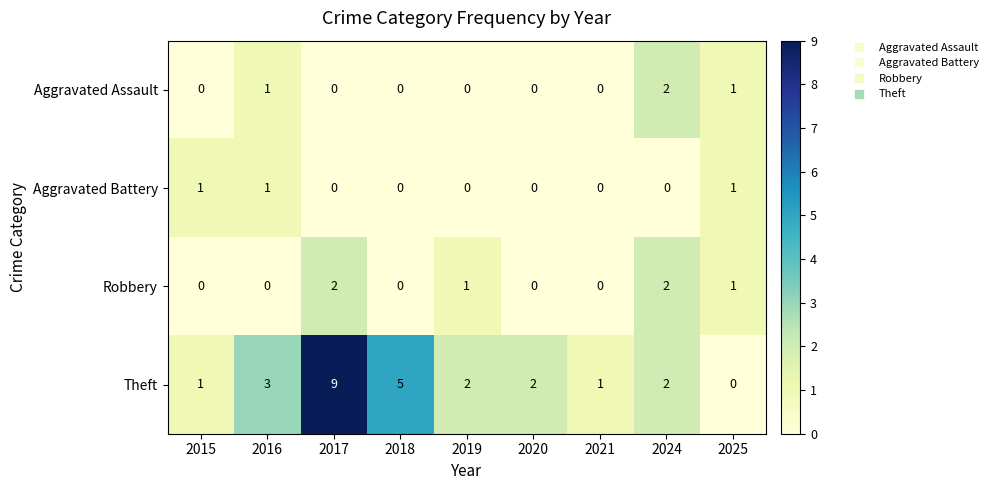

Count the Aggravated Assault values in the range 0 to 1.

8